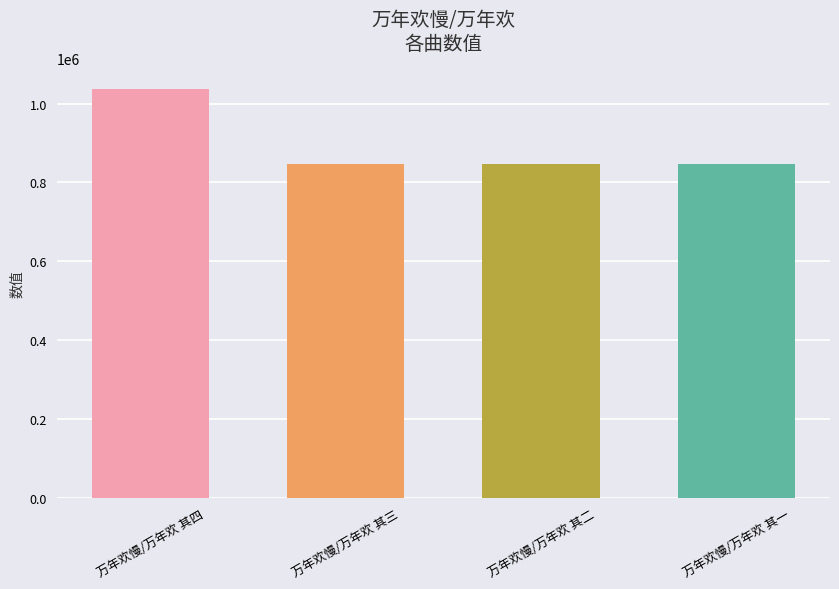

Does the chart contain any negative values?

No